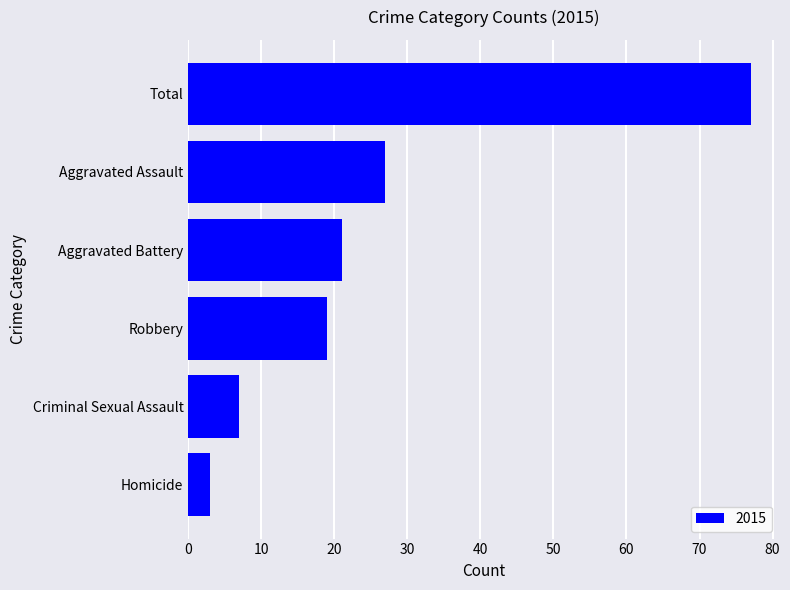

Does the chart contain stacked bars?

No